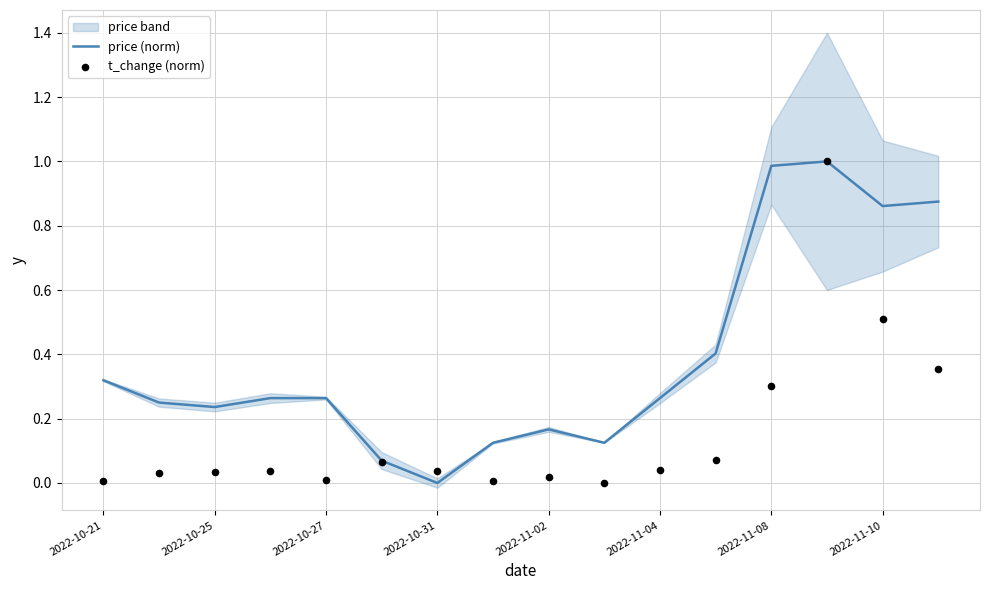

What are all the series names shown in the legend?

price (norm), t_change (norm)